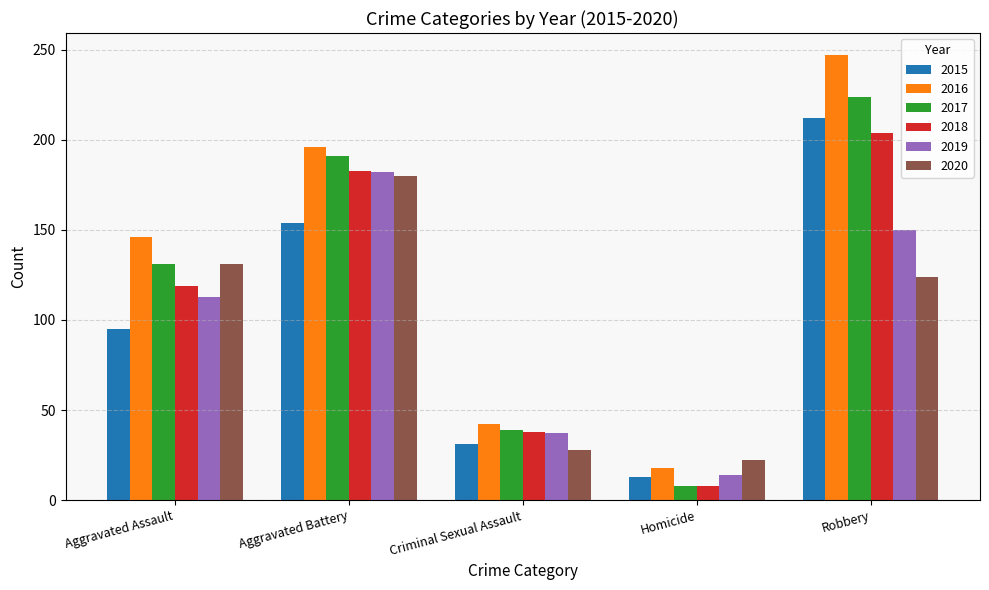

What is the difference between the maximum and minimum values in the 2015 series?

199